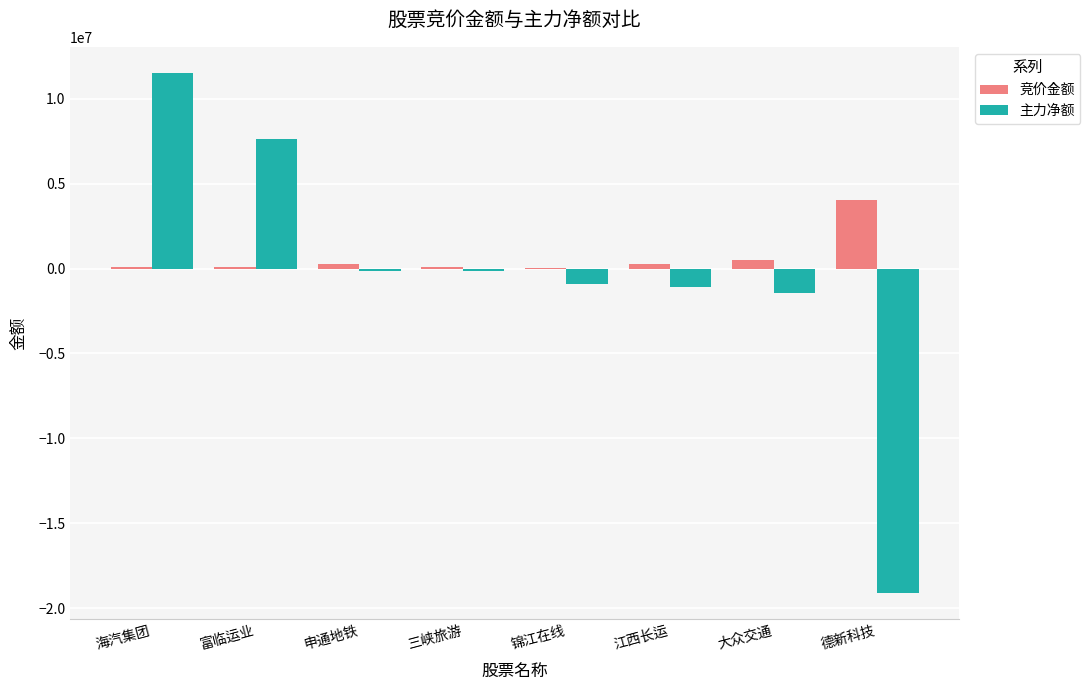

At which category is the sum across all series the highest?

海汽集团